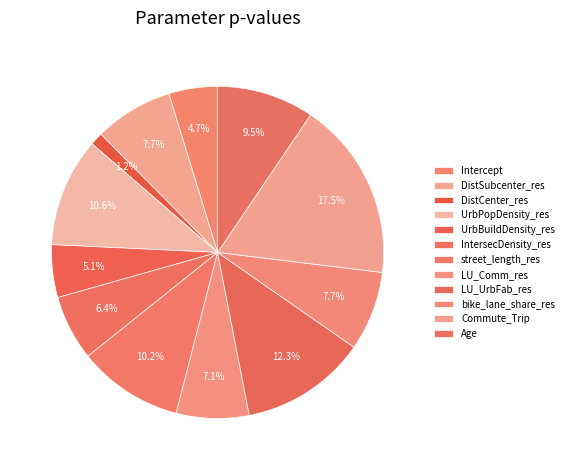

How many slices are in this pie chart?

12